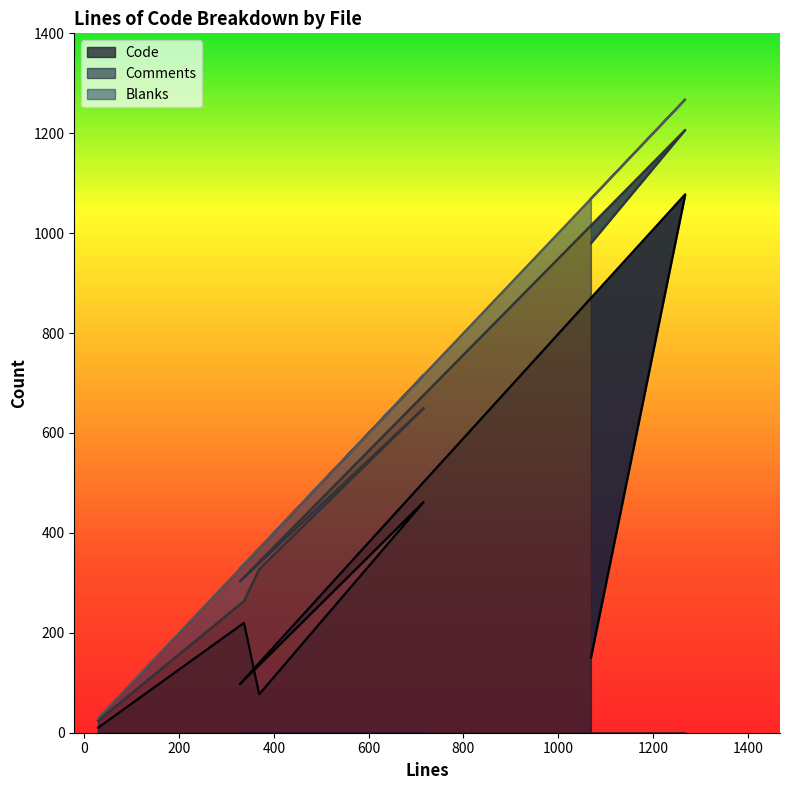

Is it true that Code equals 284 at 716?

False